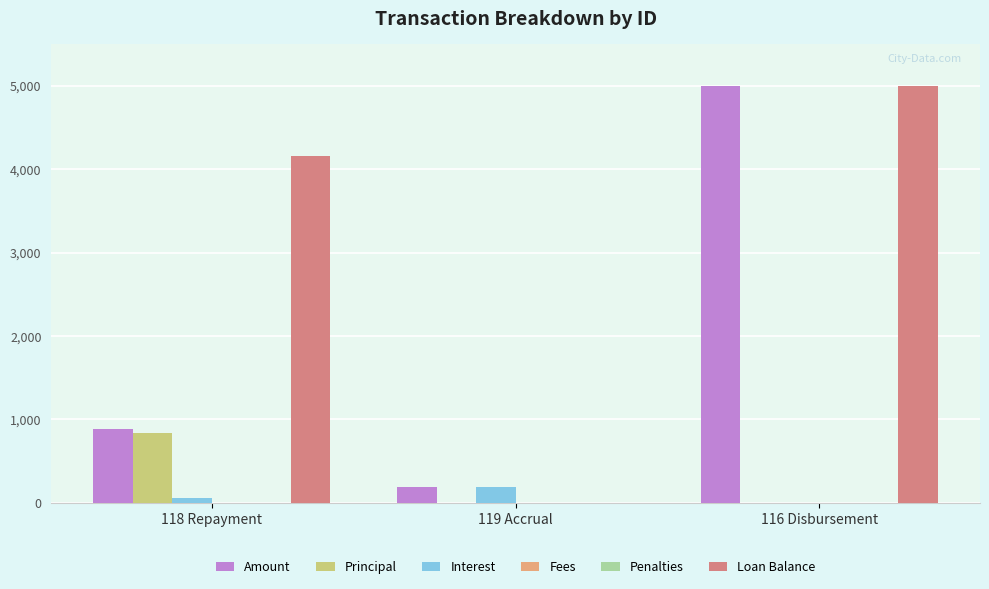

What are all the series names shown in the legend?

Amount, Principal, Interest, Fees, Penalties, Loan Balance